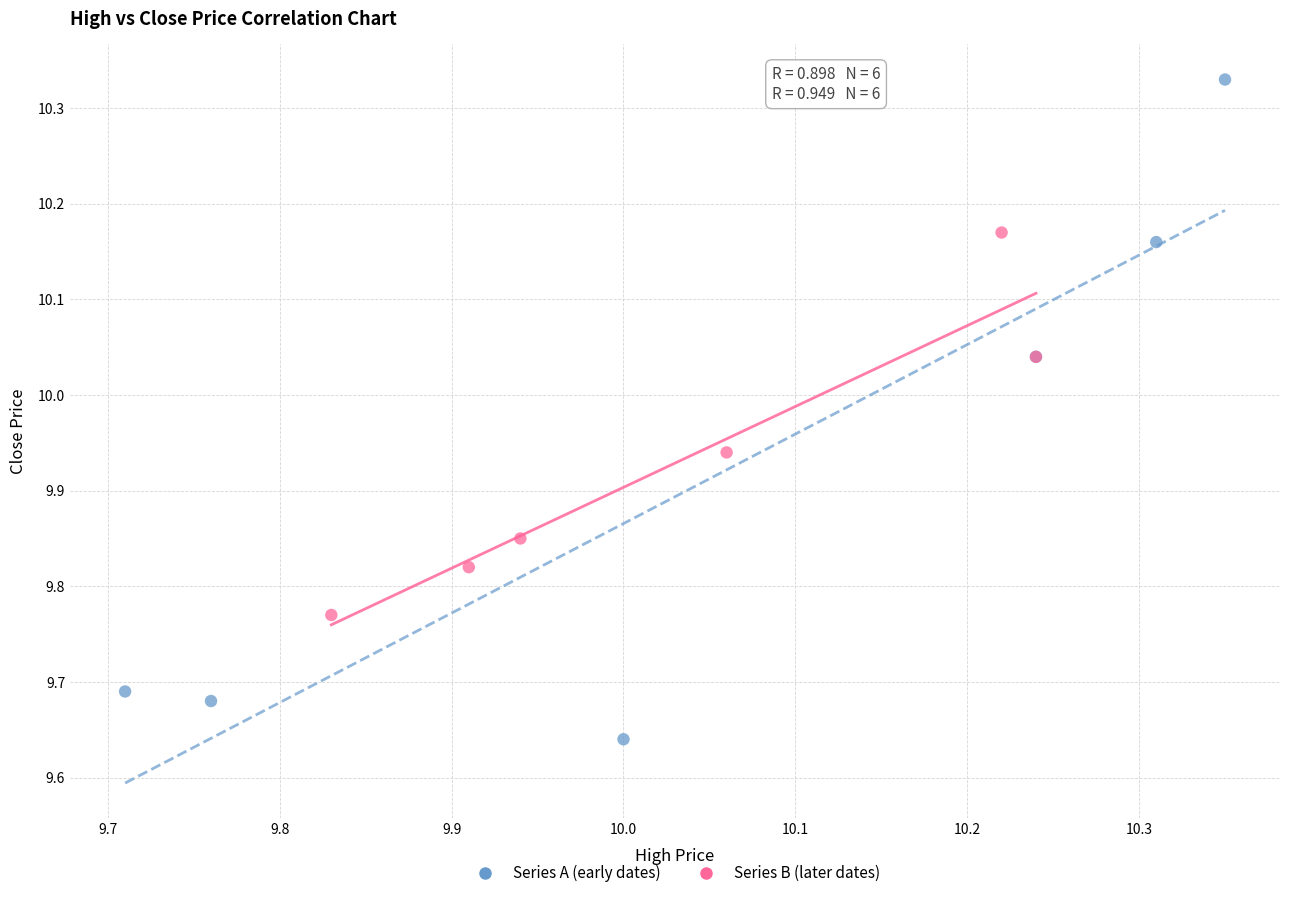

Which series has the largest Y range (max minus min)?

Series A (early dates)